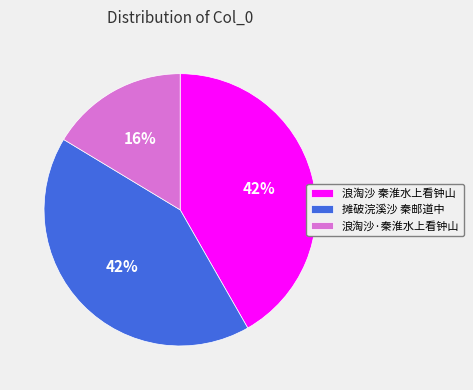

How many slices are in this pie chart?

3